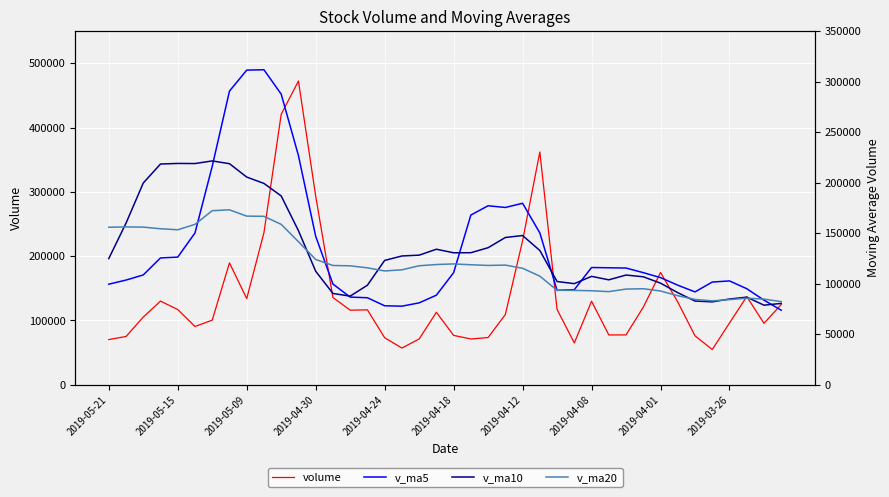

How many times do v_ma5 and v_ma20 cross each other?

6